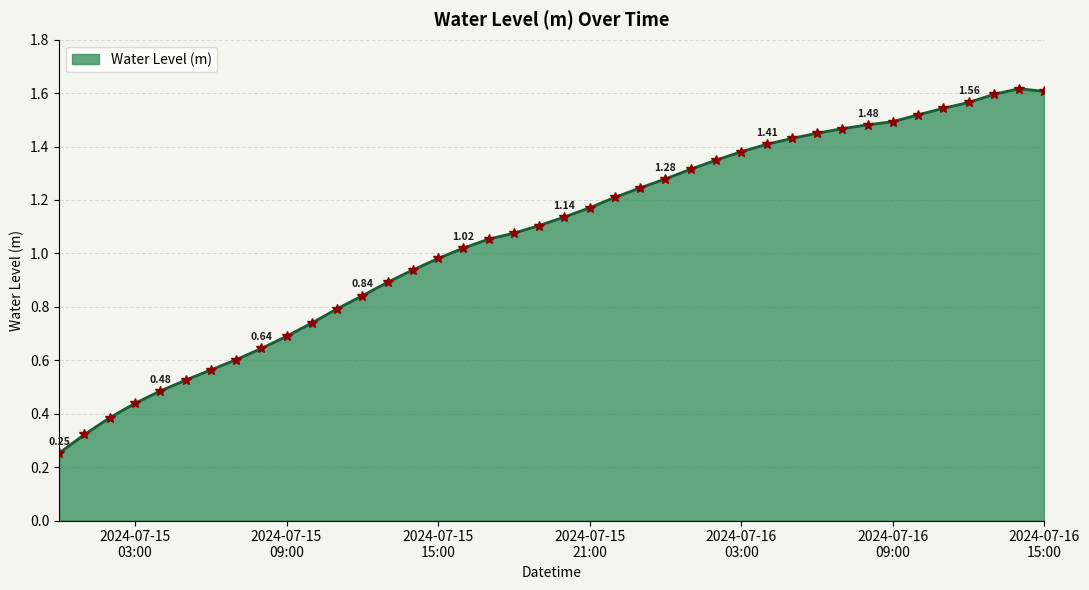

What is the sum of all values?

42.6